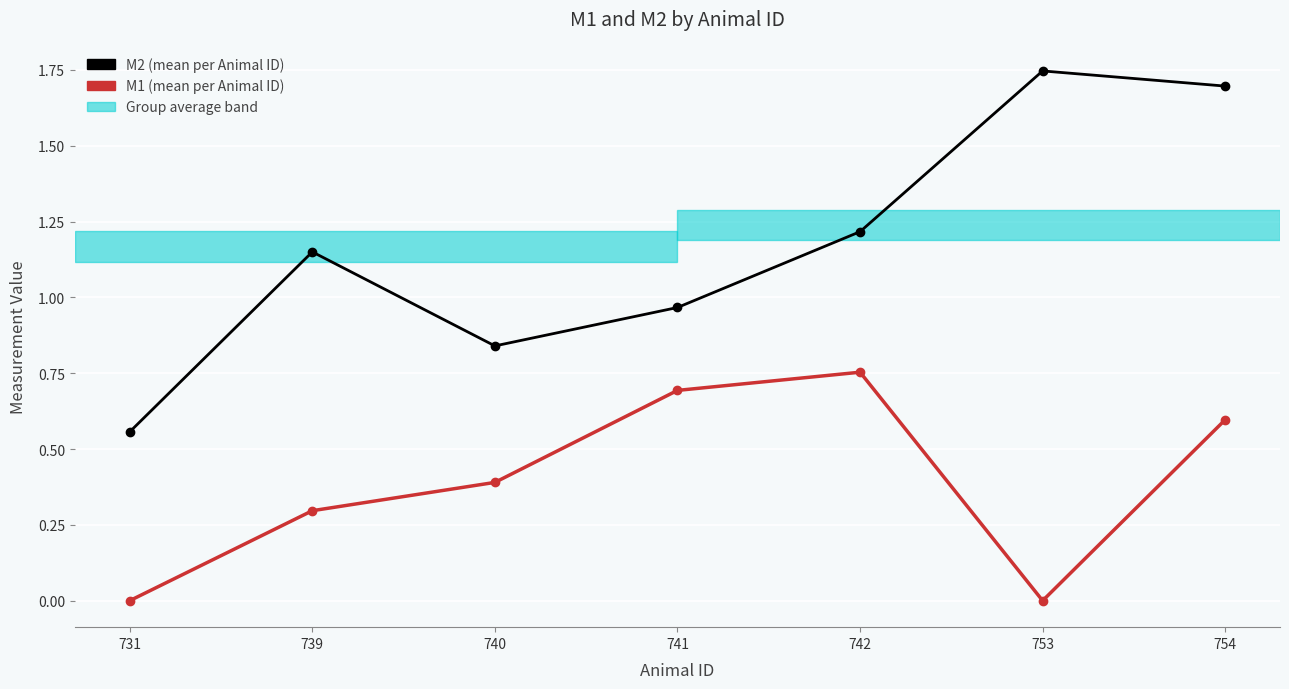

What is the difference between the highest and lowest values at 739?

0.9